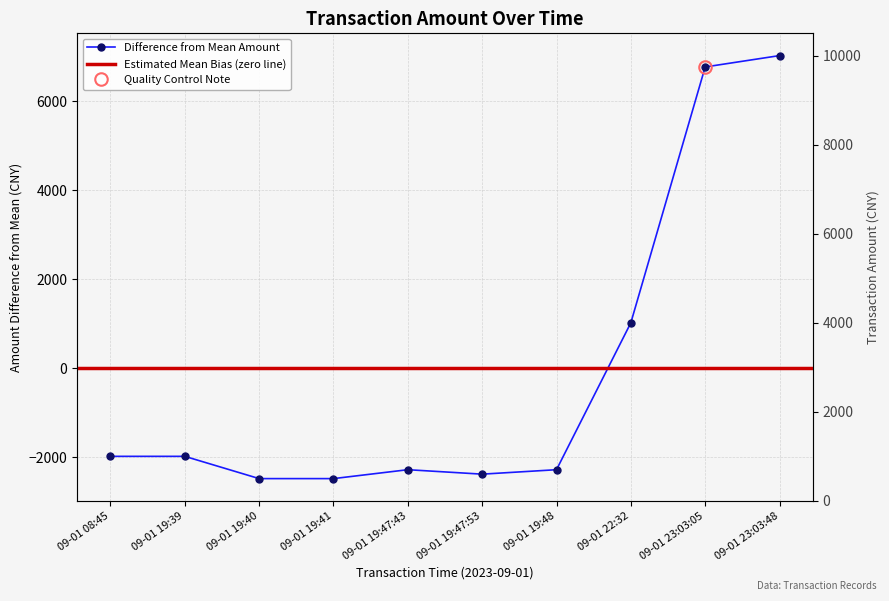

Does the chart have visible grid lines?

Yes